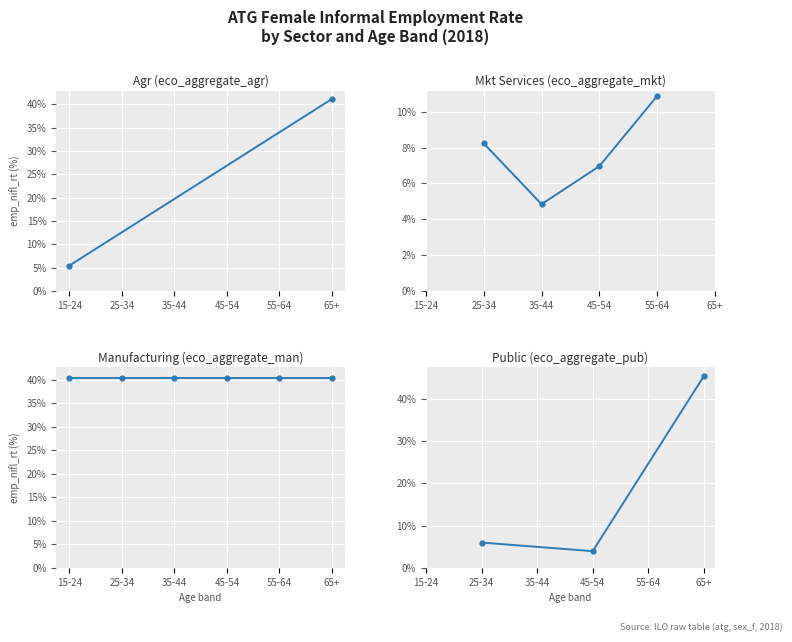

What position from the left is 65+?

3